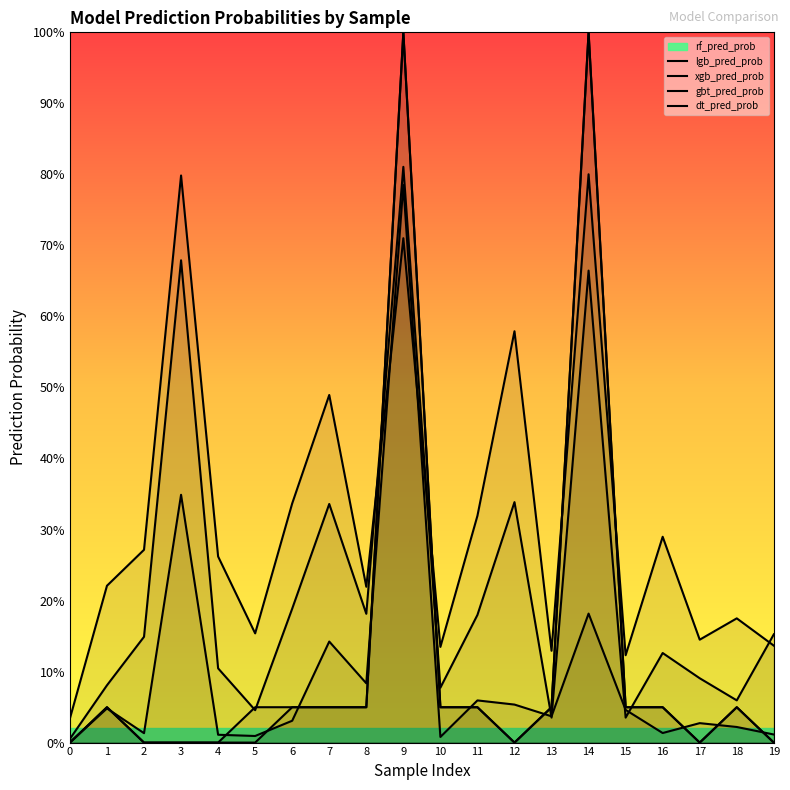

True or false: lgb_pred_prob and dt_pred_prob cross at least once.

True